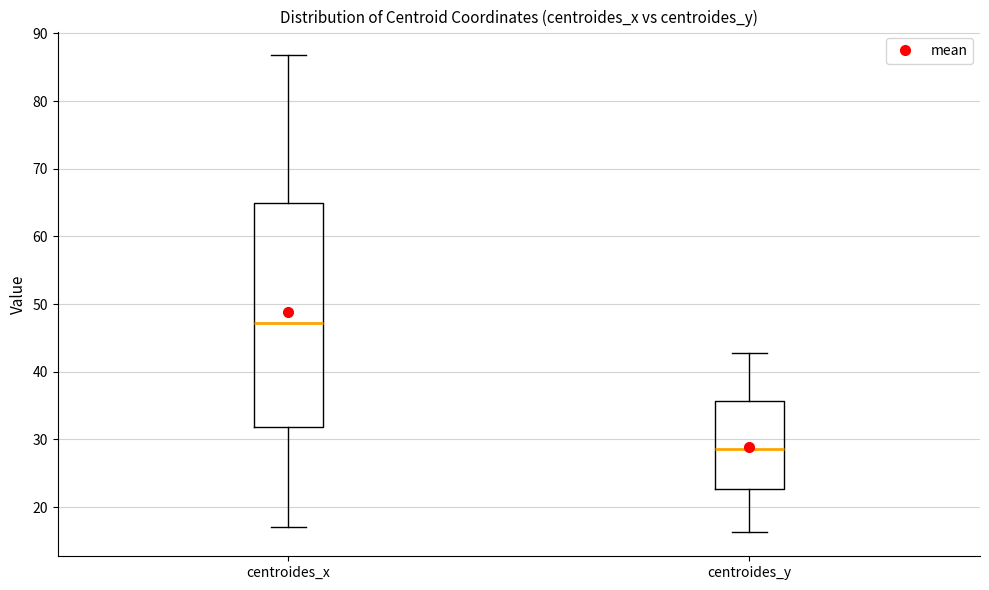

Which box is the tallest, from its lower edge to its upper edge?

centroides_x